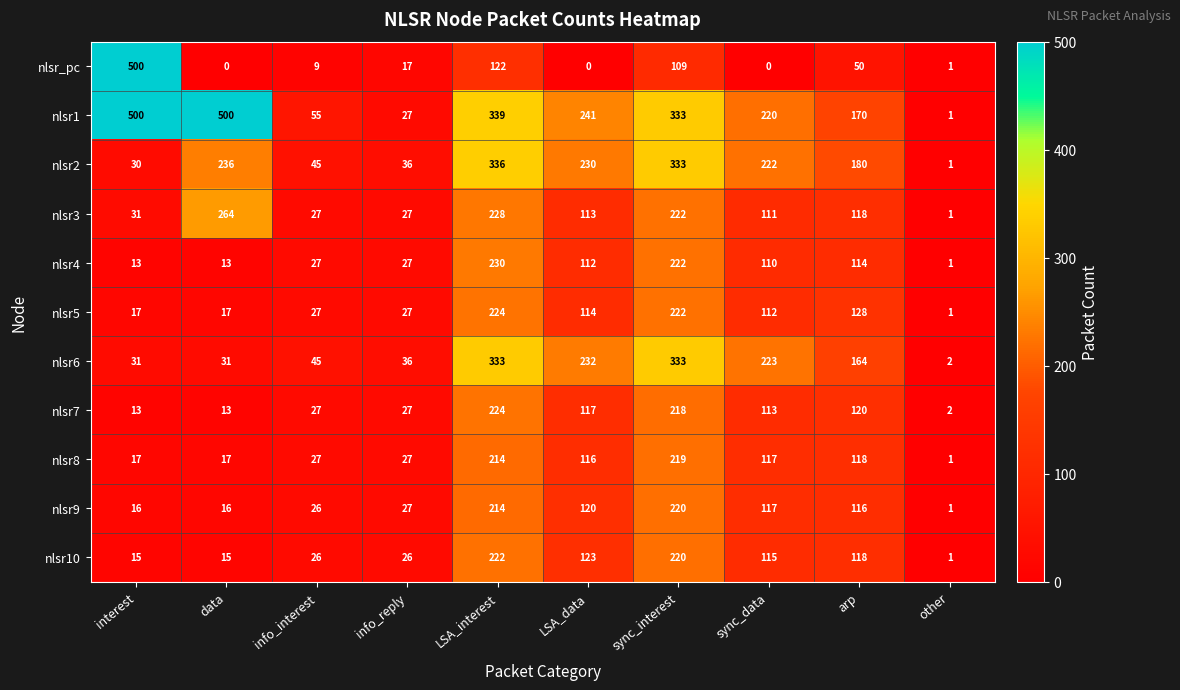

The nlsr_pc series shows 5 at info_reply. True or false?

False